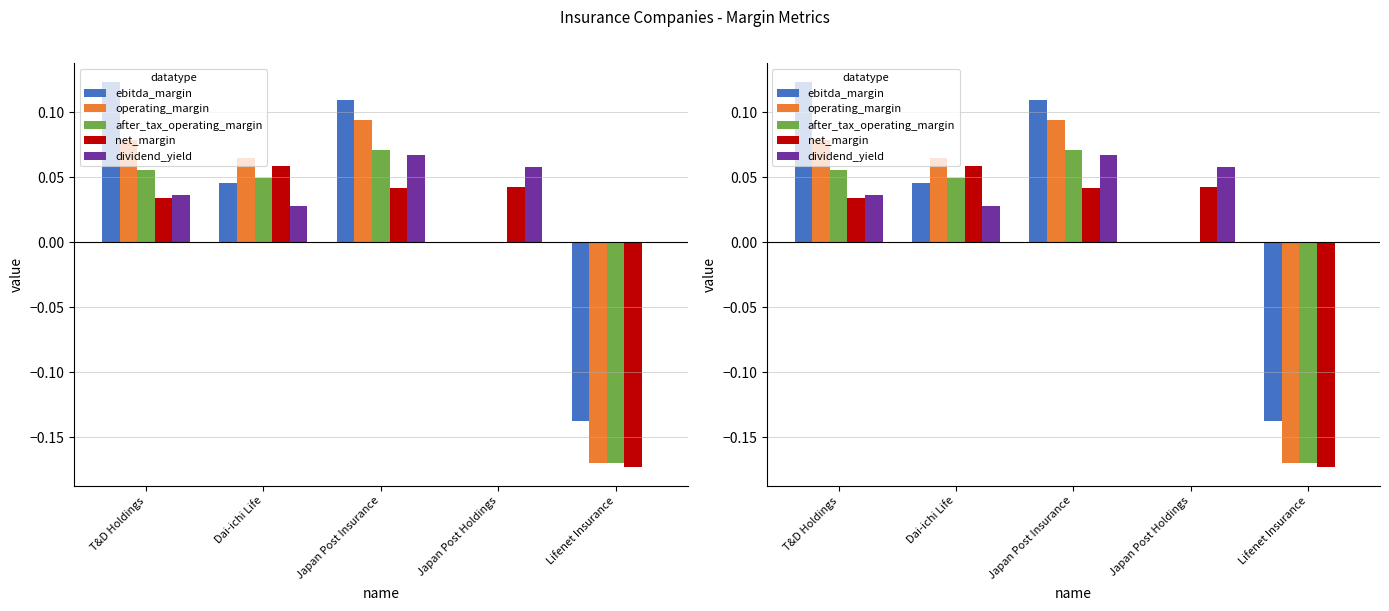

What is the label of the 3rd bar from the right?

Japan Post Insurance